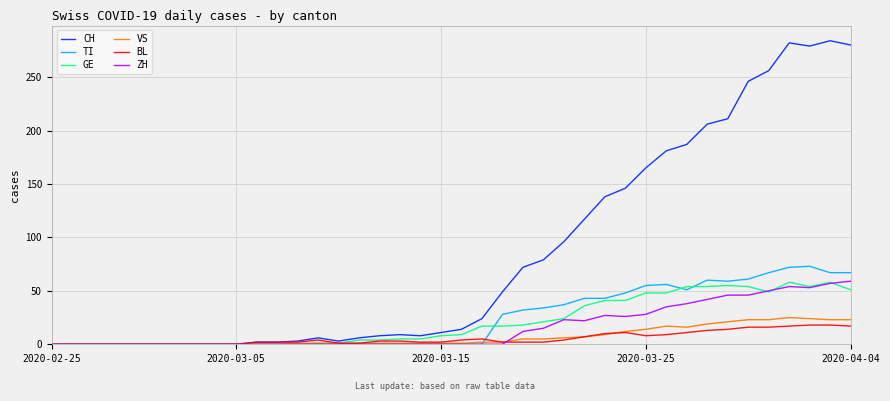

What are all the series names shown in the legend?

CH, TI, GE, VS, BL, ZH